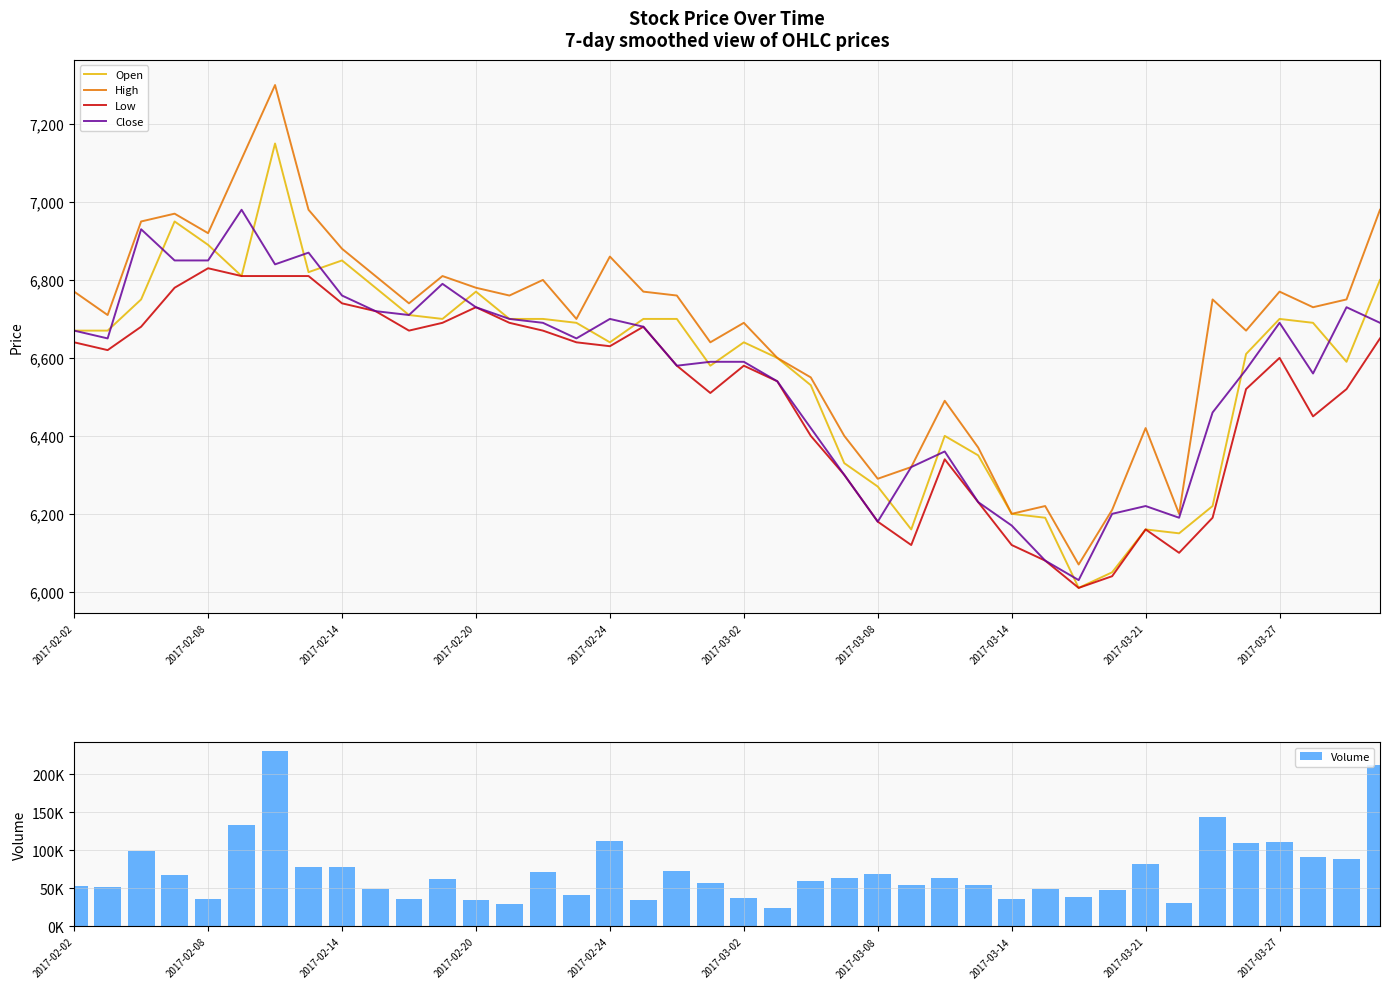

List the series in order of their peak value, lowest first.

Low, Close, Open, High, Volume